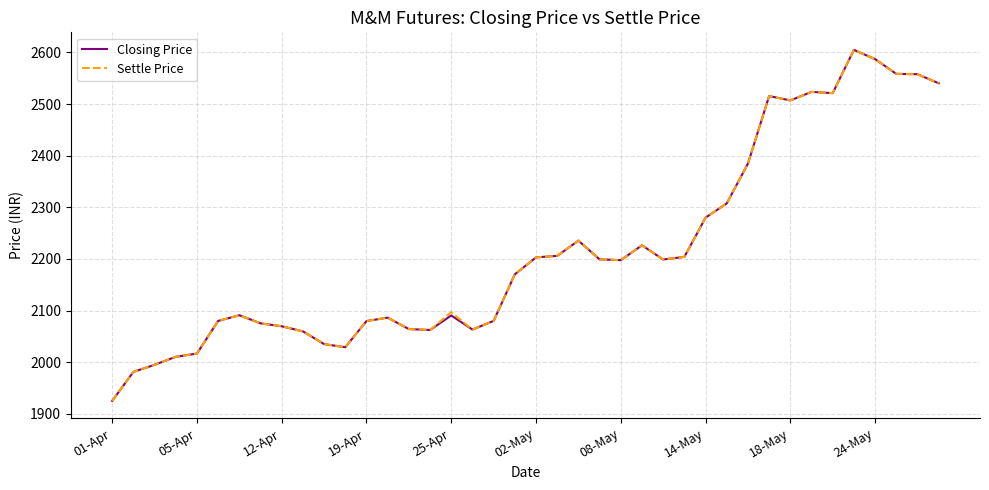

Does the chart display data point markers on the line(s)?

No